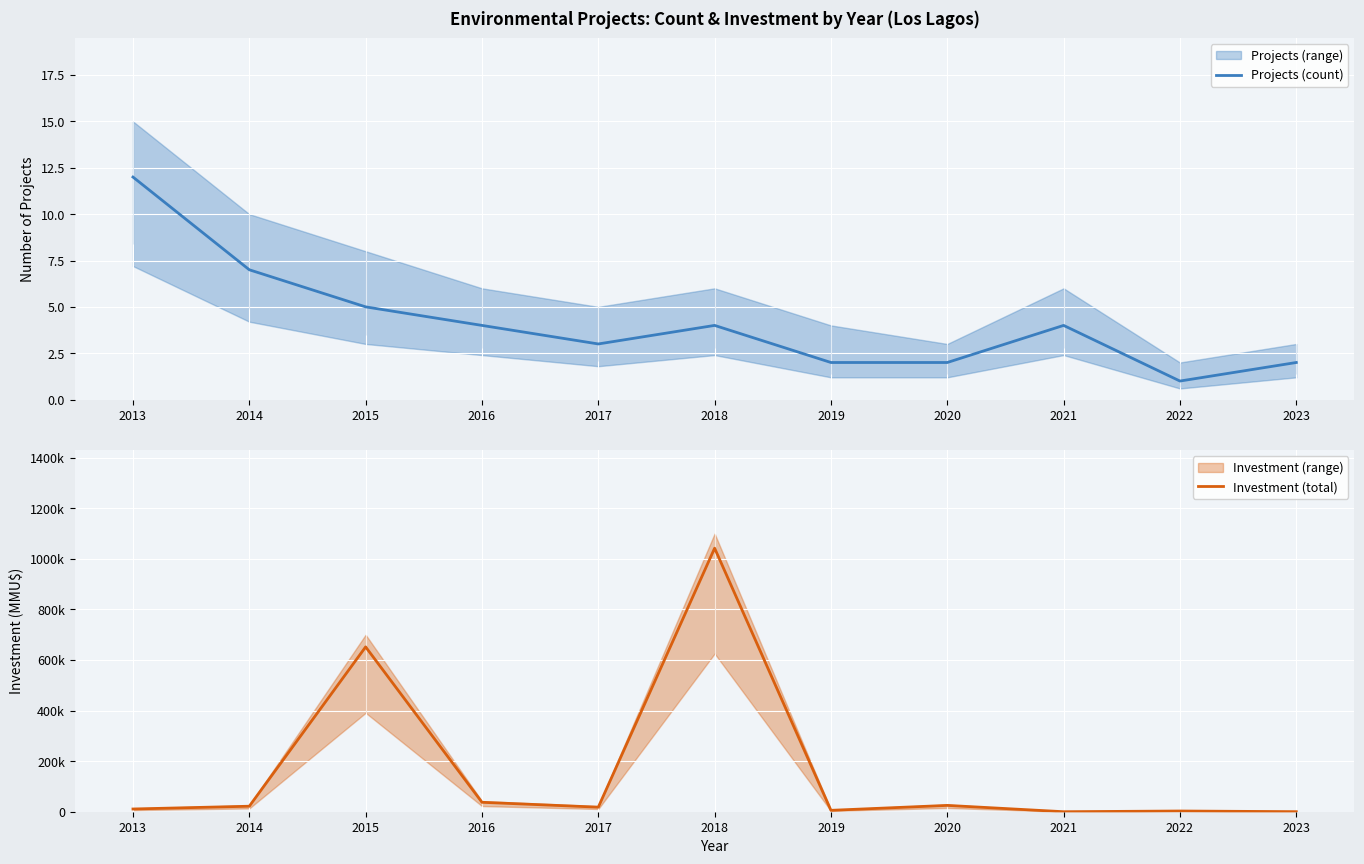

Reading left to right, list all the values displayed in this chart.

Projects (count): 2013=12	2014=7	2015=5	2016=4	2017=3	2018=4	2019=2	2020=2	2021=4	2022=1	2023=2
Investment (total): 2013=10797	2014=21750	2015=651748	2016=37300	2017=18000	2018=1042070	2019=5500	2020=25000	2021=0	2022=2800	2023=200